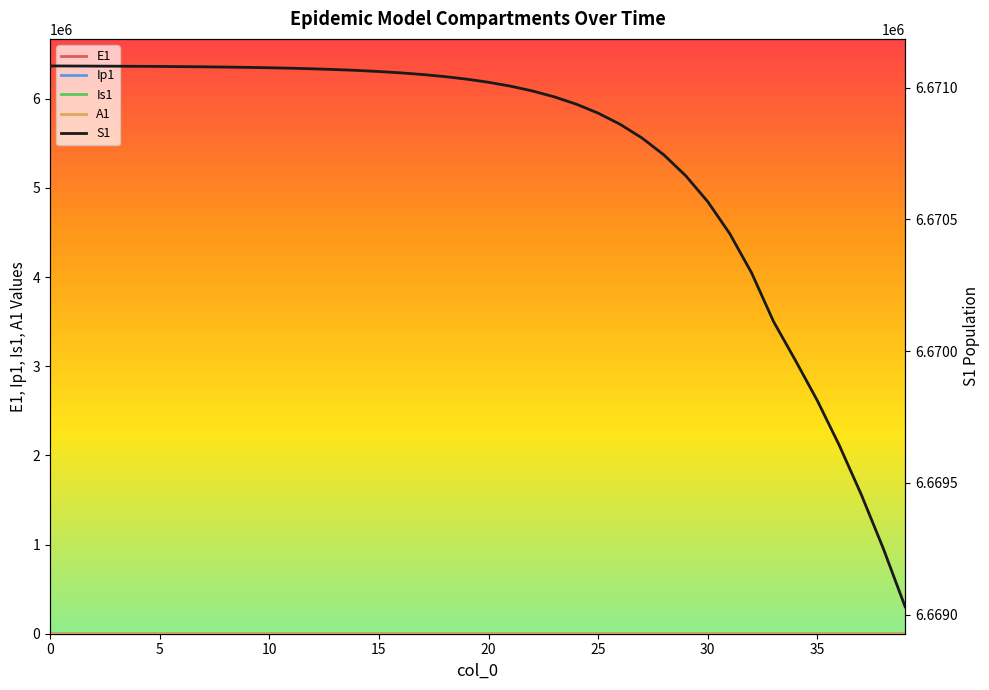

Between 35 and 13, which series saw the biggest shift?

S1